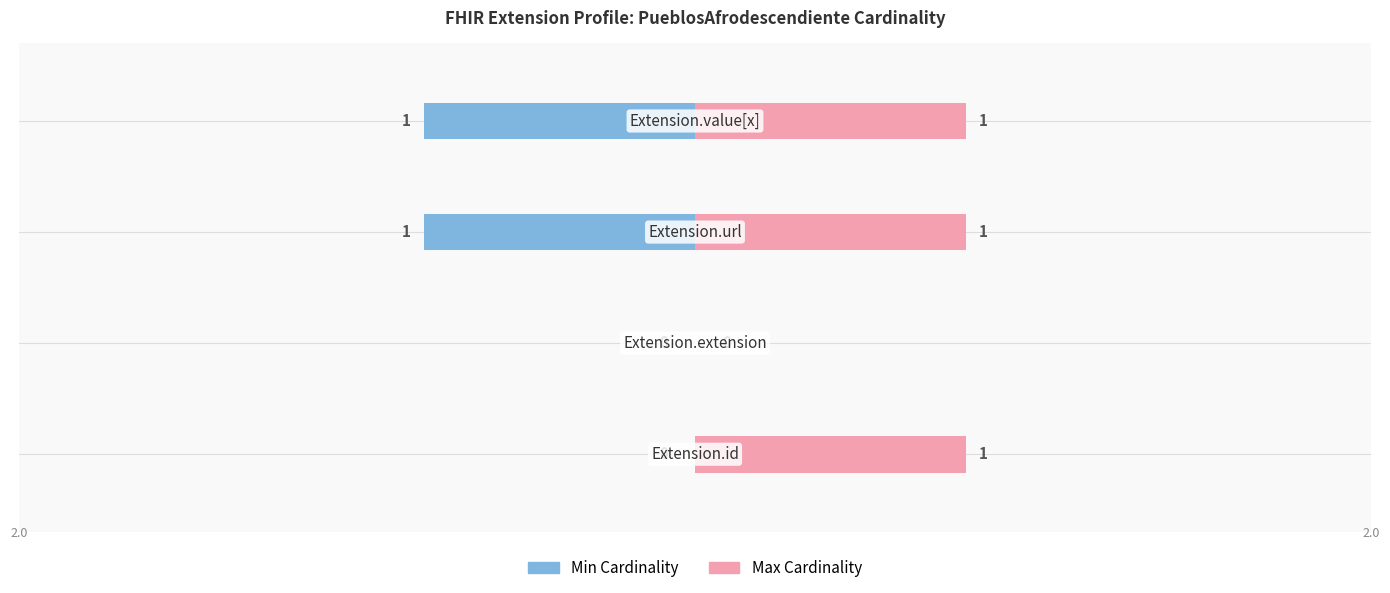

How many groups of bars are there?

4